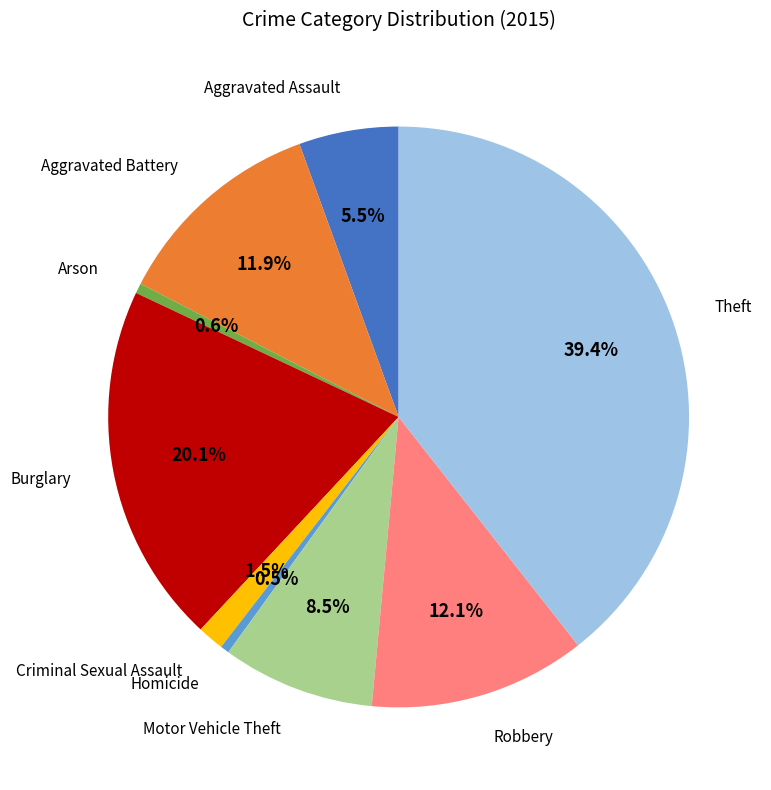

Does any single category account for the majority?

No